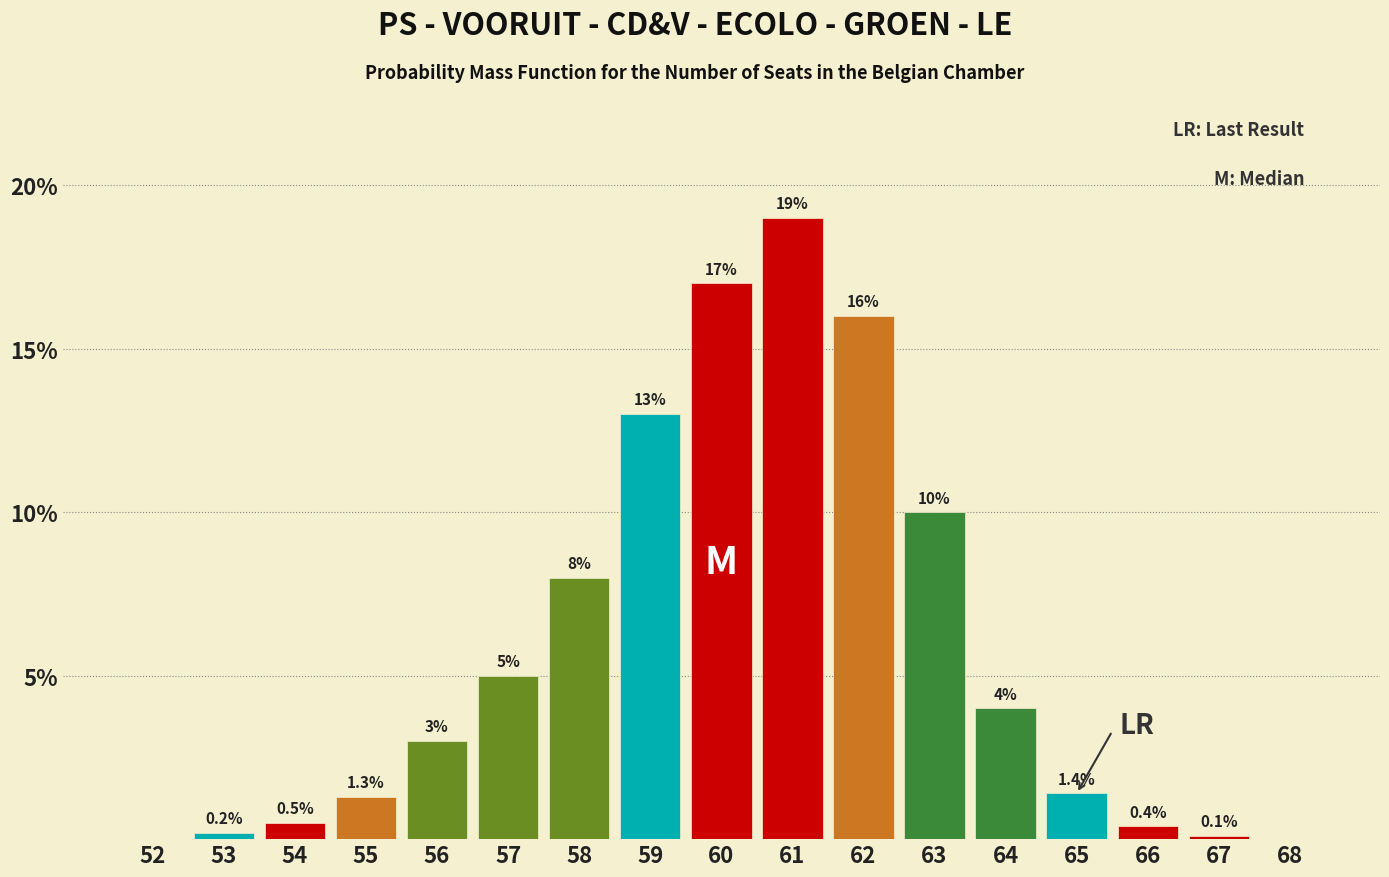

Reading left to right, extract all data points from this chart.

52=0.0	53=0.2	54=0.5	55=1.3	56=3.0	57=5.0	58=8.0	59=13.0	60=17.0	61=19.0	62=16.0	63=10.0	64=4.0	65=1.4	66=0.4	67=0.1	68=0.0